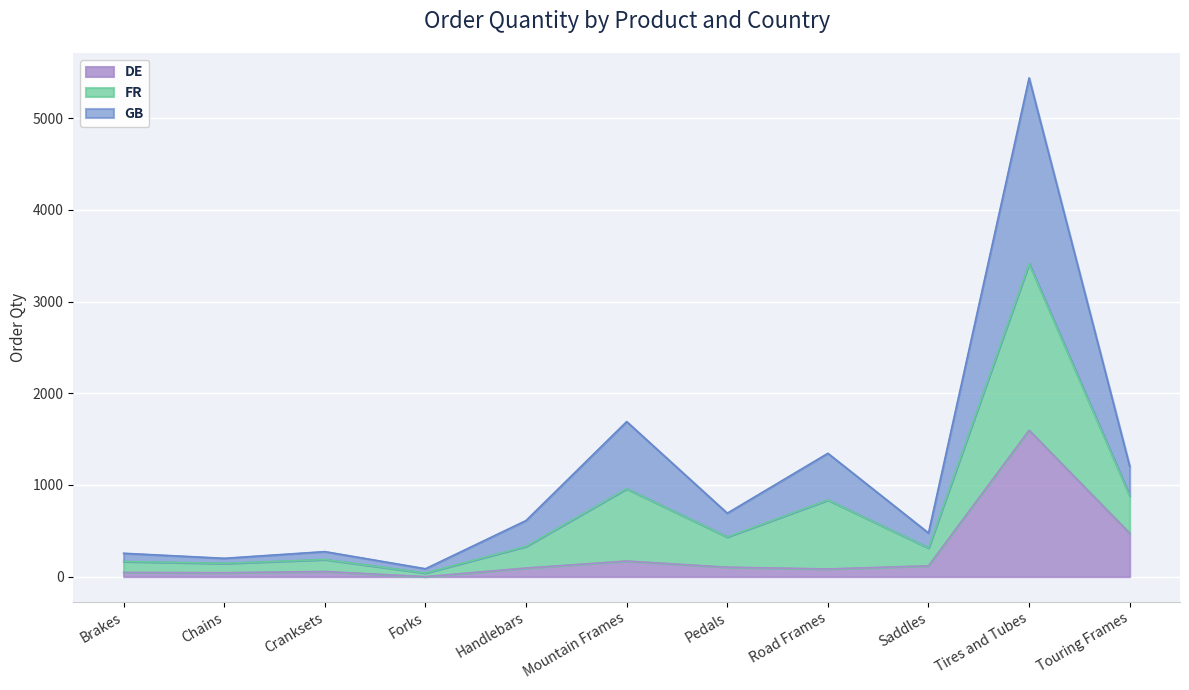

What position from the left is Handlebars?

5